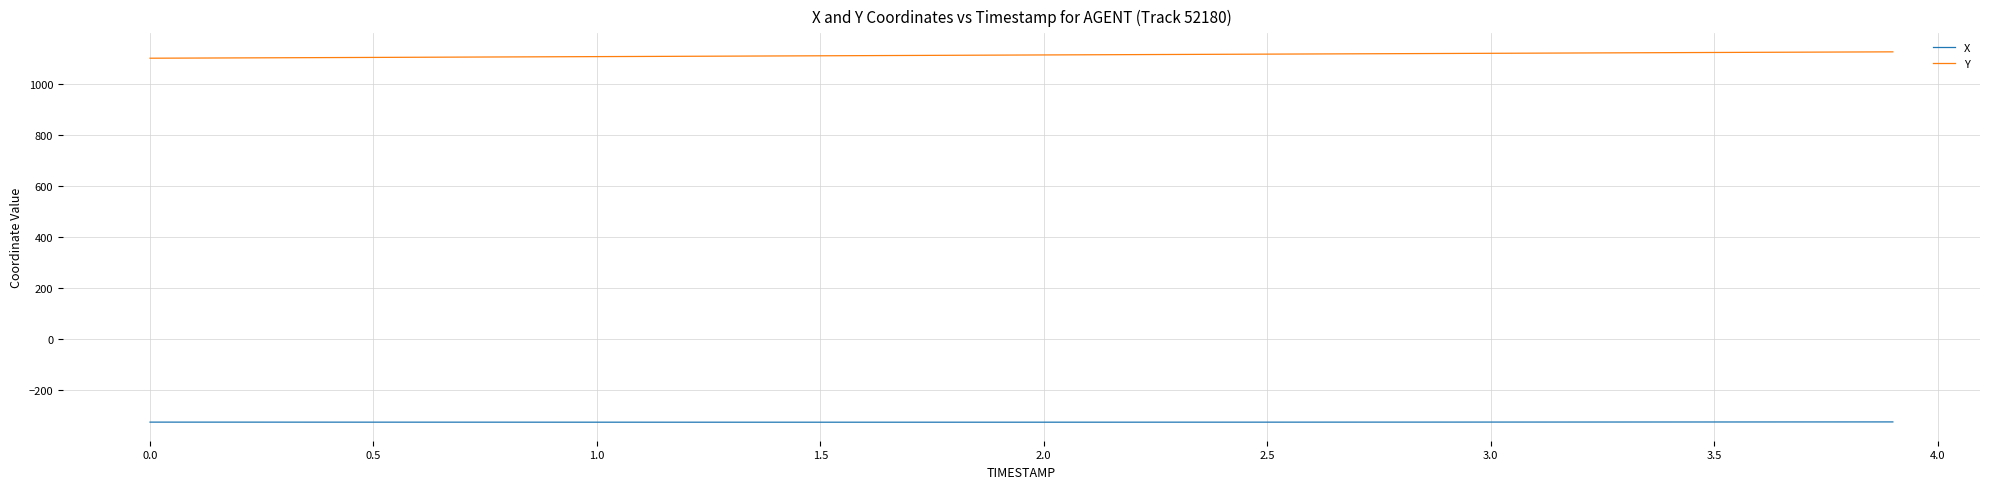

True or false: X and Y intersect in this chart.

False